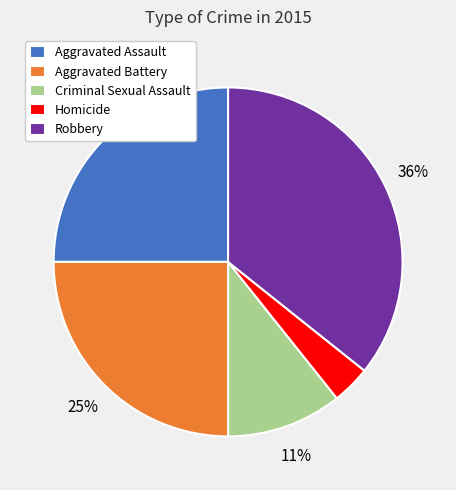

True or false: Homicide accounts for 4% of the total.

True